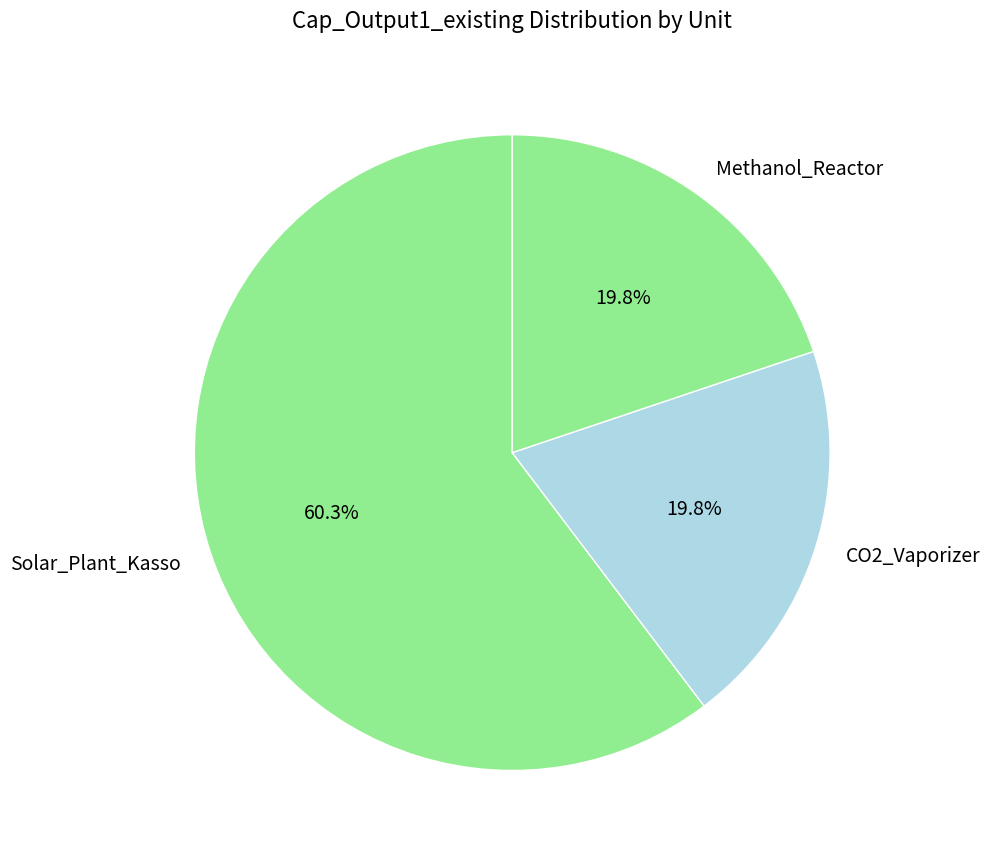

True or false: Solar_Plant_Kasso accounts for 69% of the total.

False